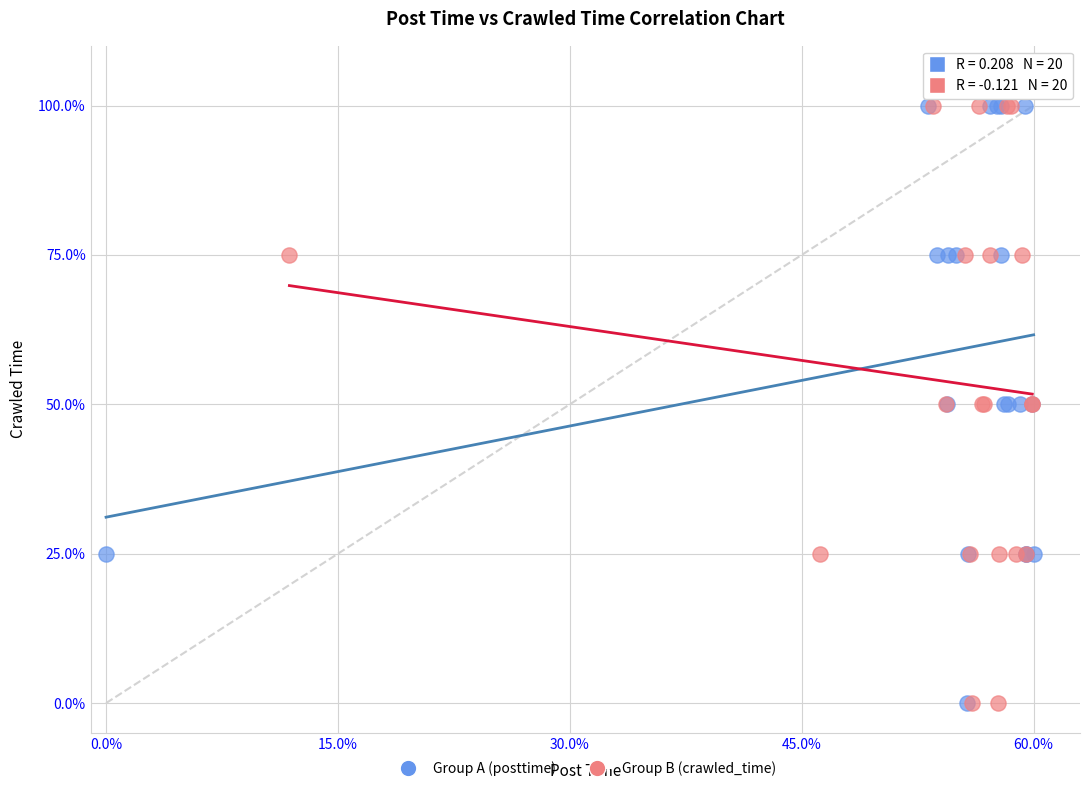

What are all the series names shown in the legend?

Group A (posttime), Group B (crawled_time)